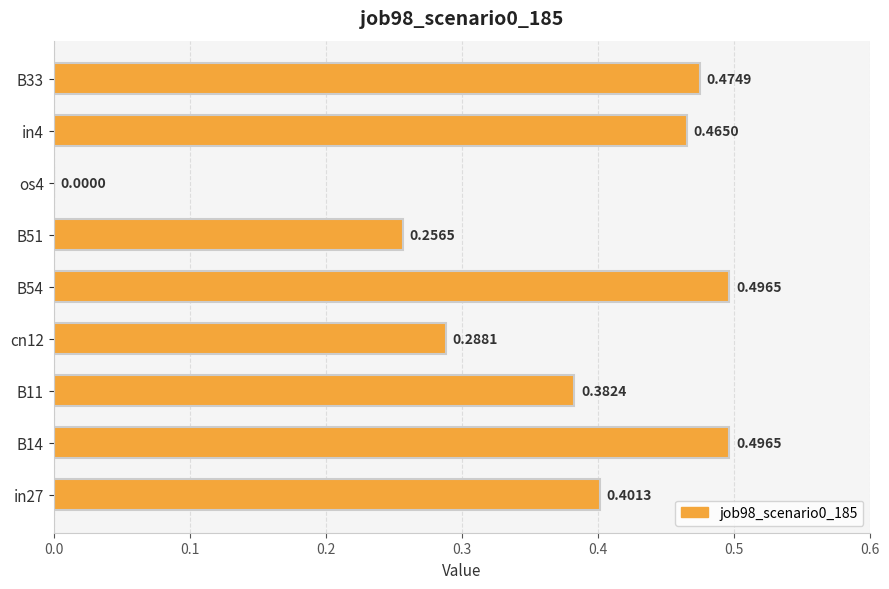

What is the sum of the values at B14 and cn12?

0.8